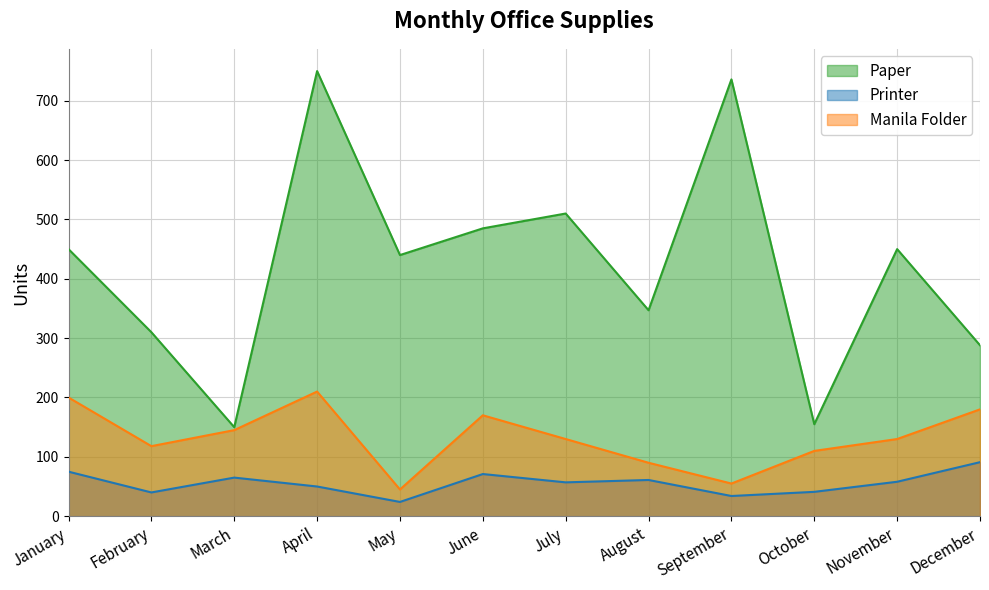

At which label does Paper reach its minimum?

March